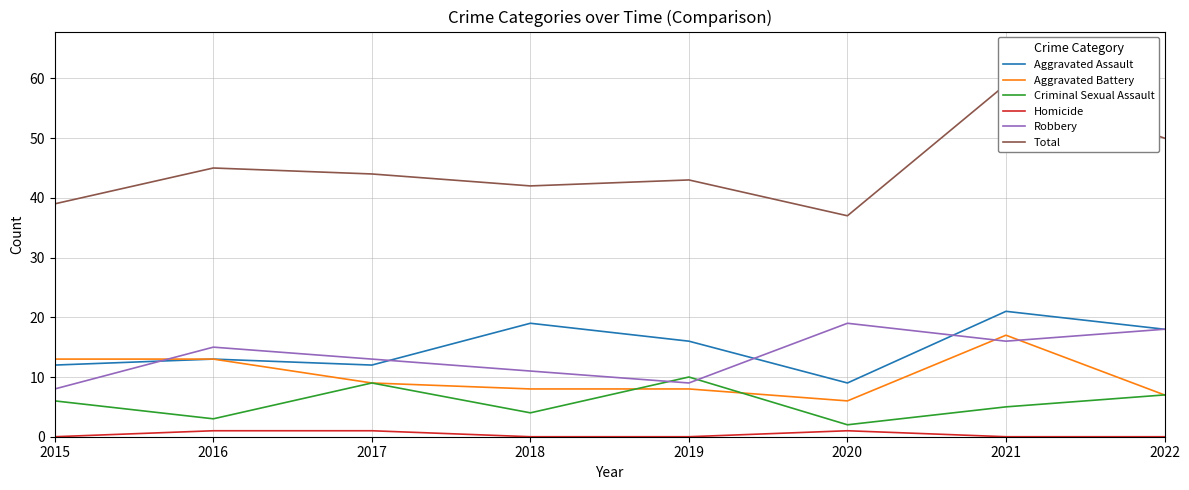

The value of Aggravated Battery at 2021 is 25. True or false?

False